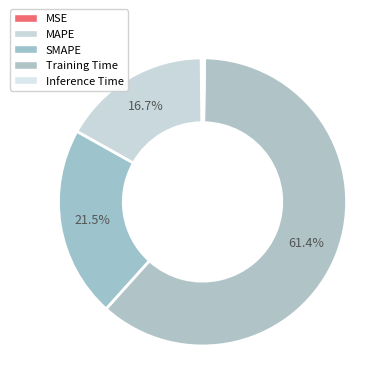

Count the number of slices in the pie.

5